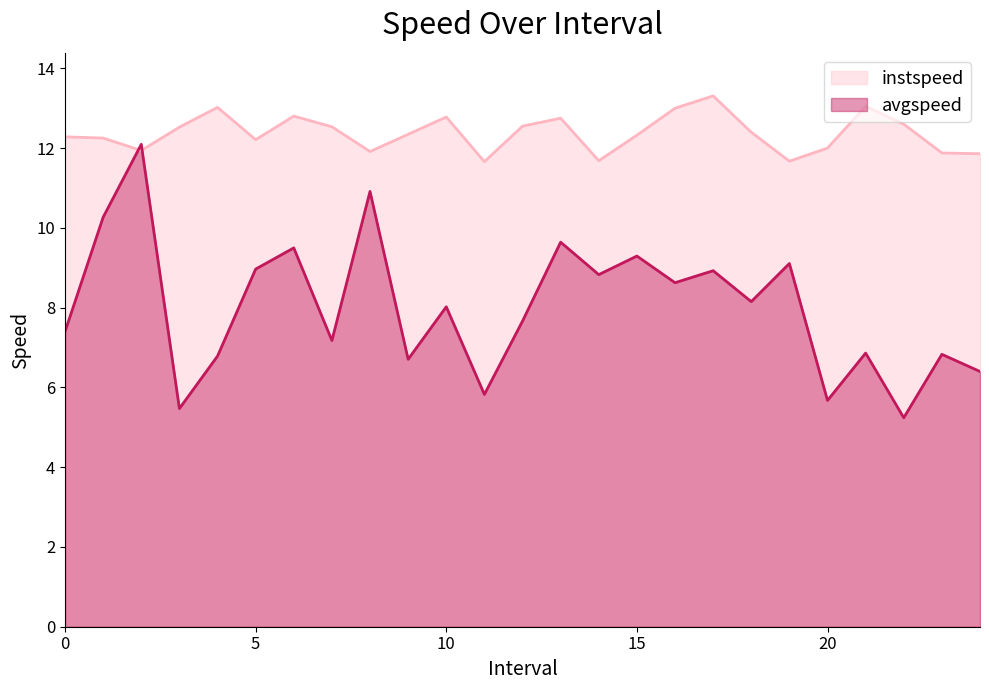

Which has a higher value, 19 or 17?

17